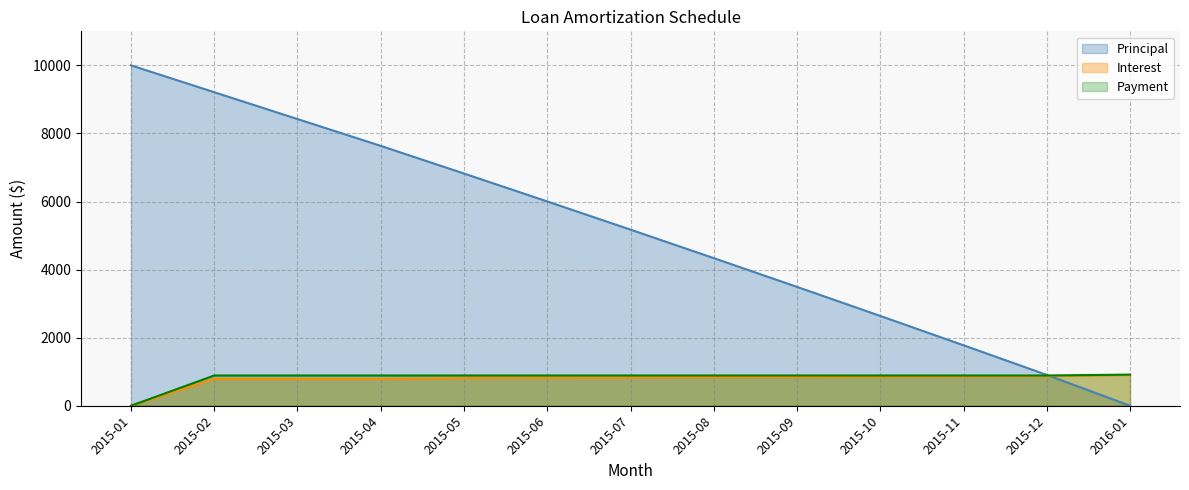

What are all the series names shown in the legend?

Principal, Interest, Payment